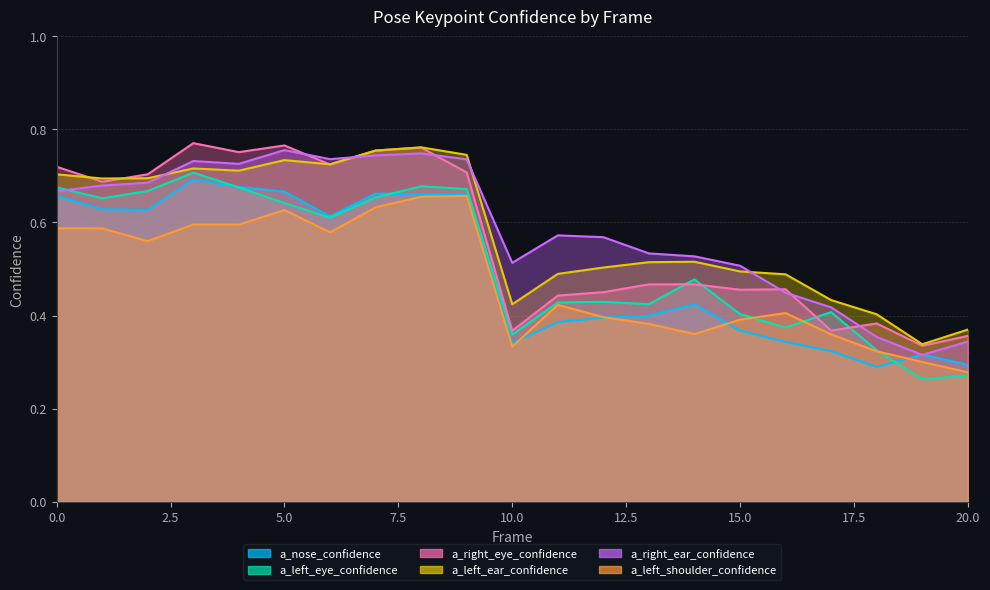

Which series has the largest total across all categories?

a_right_ear_confidence